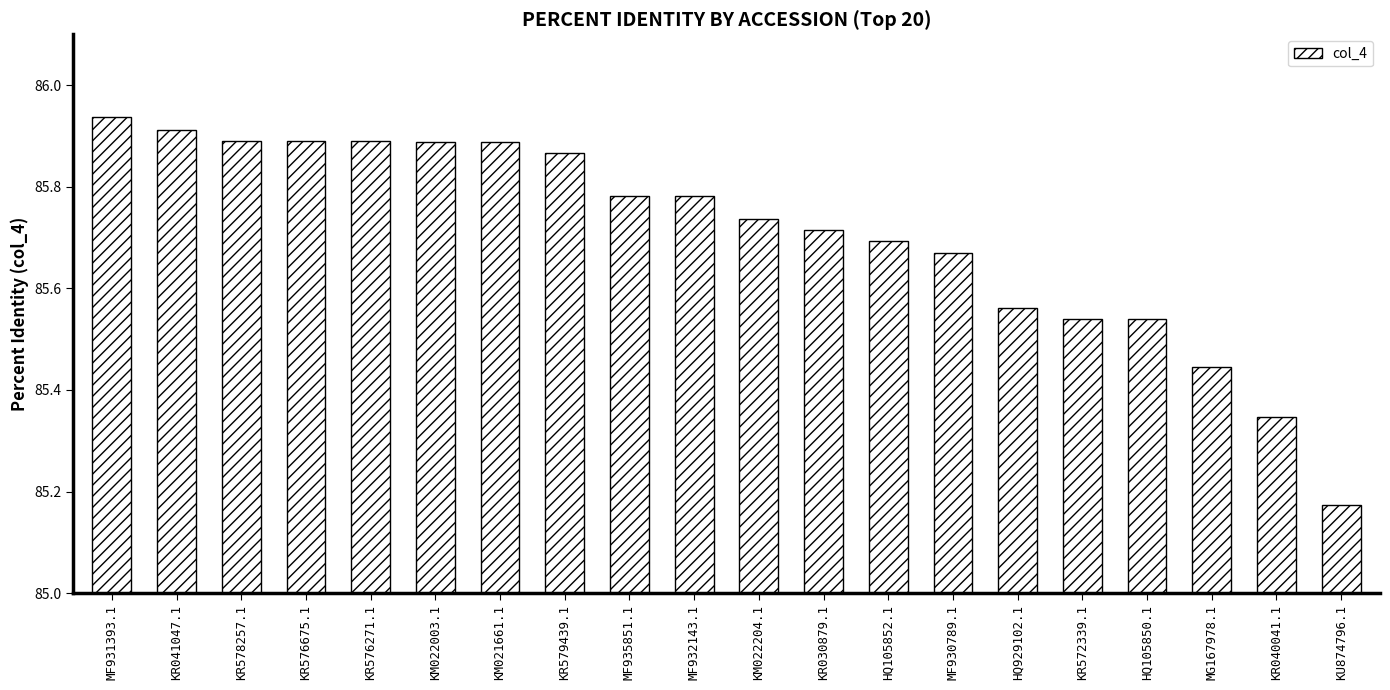

What is the difference between the values at KR040041.1 and KR576271.1?

0.5